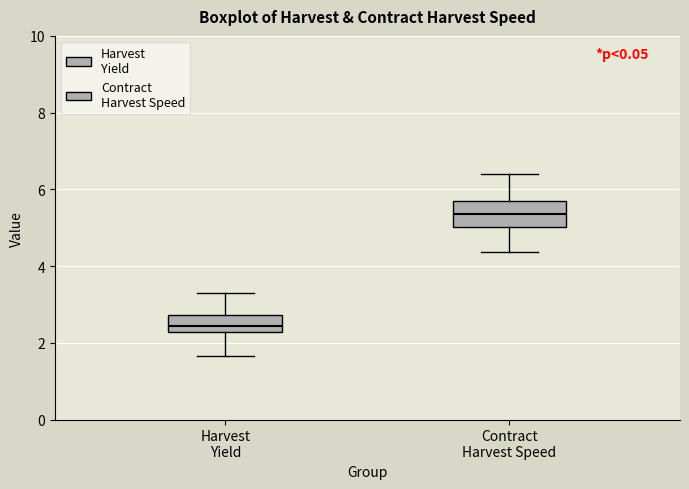

Reading left to right, read every box against the y-axis: the position of its median line, the range the box covers, and the ends of its whiskers. The values are not printed on the chart, so give them approximately, as read against the axis.

Harvest Yield: median 2.4, box 2.2 to 2.8, whiskers 1.6 to 3.4
Contract Harvest Speed: median 5.4, box 5.0 to 5.6, whiskers 4.4 to 6.4